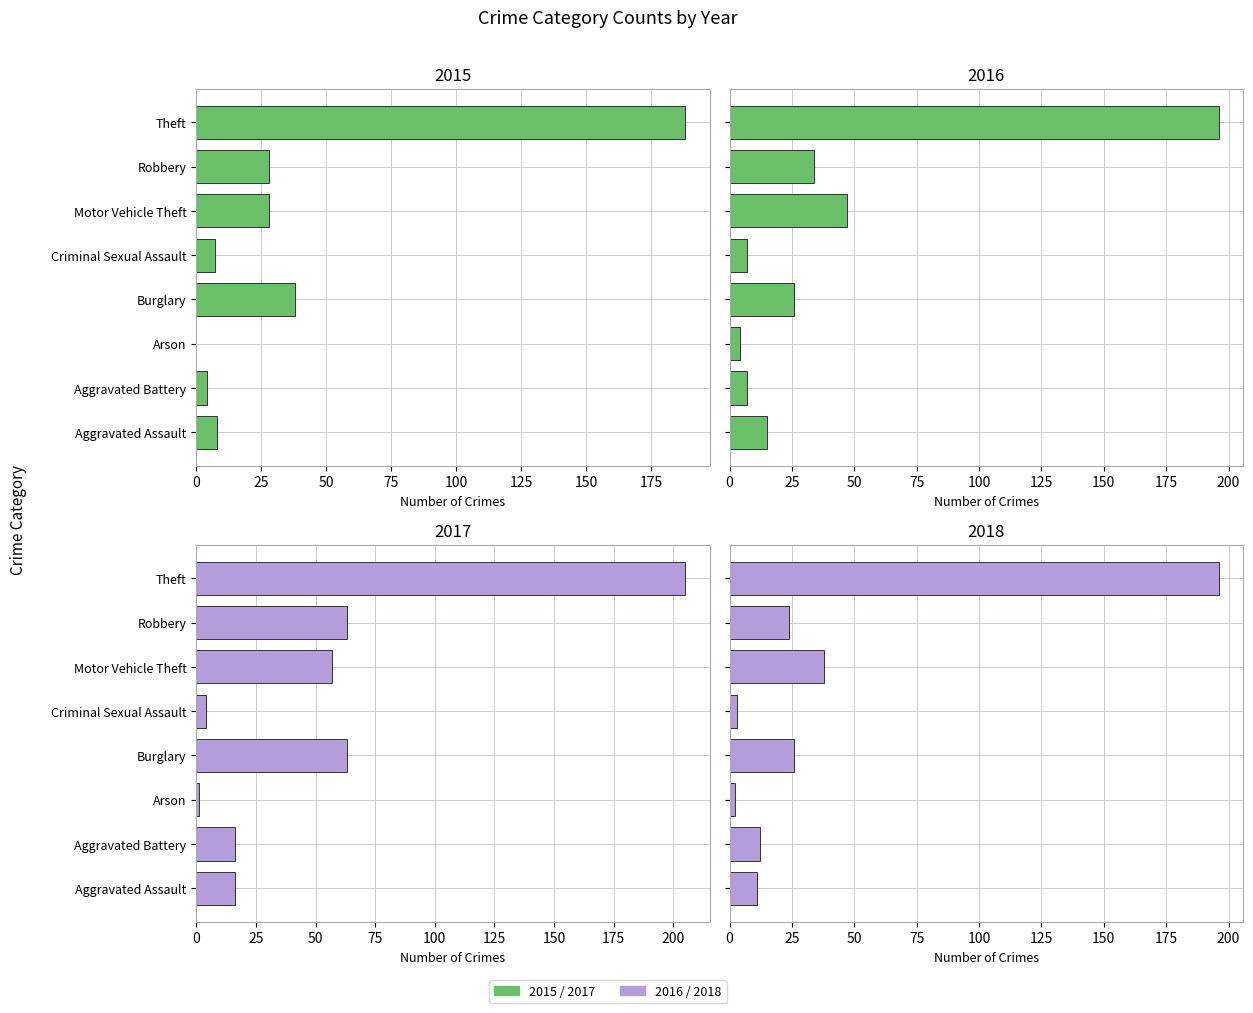

Does the chart contain any negative values?

No